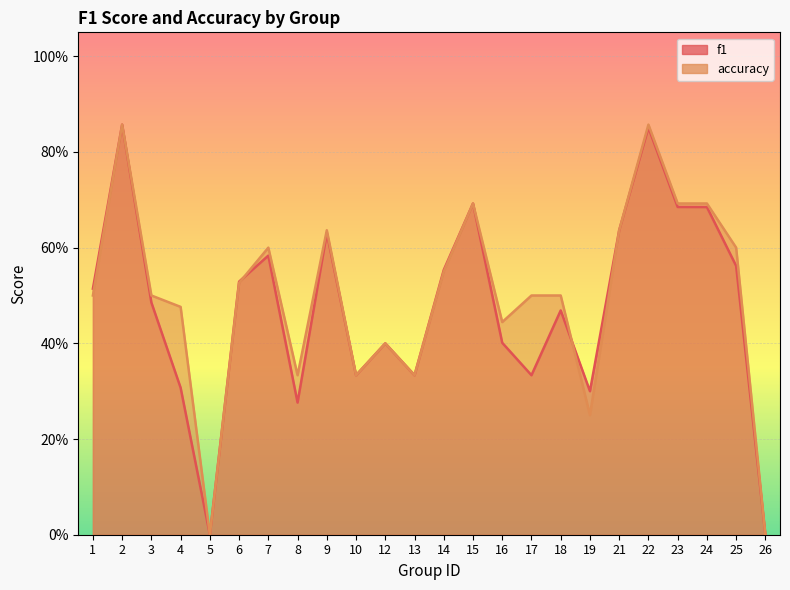

List the series in order of their peak value, highest first.

f1, accuracy